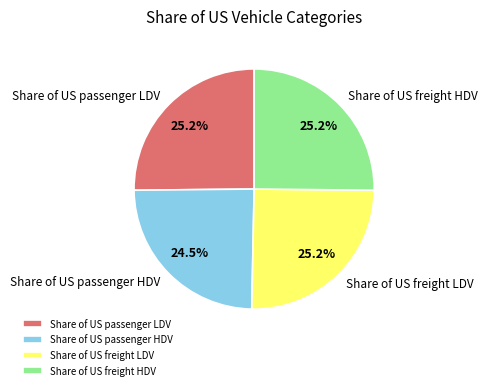

Does Share of US passenger HDV represent more than half of the total?

No